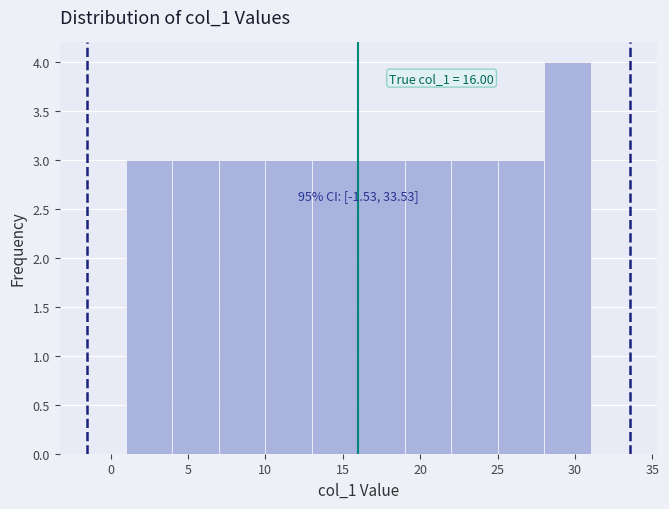

Which range on the x-axis has the tallest bar?

28 to 31